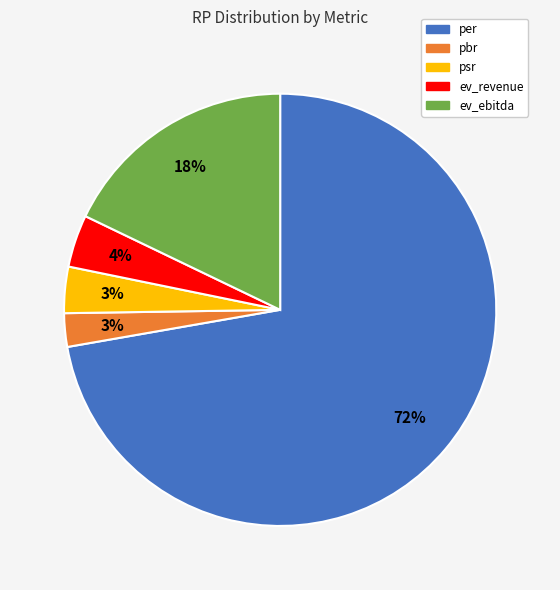

To the nearest percent, what is the difference between the ev_revenue and pbr slice percentages?

1%